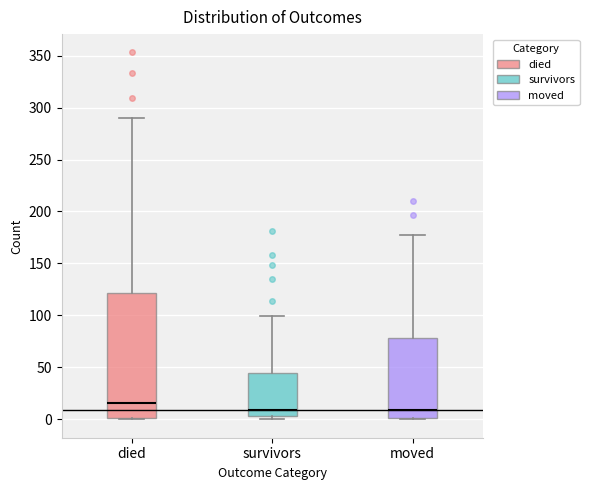

Reading left to right, read every box against the y-axis: the position of its median line, the range the box covers, and the ends of its whiskers. The values are not printed on the chart, so give them approximately, as read against the axis.

died: median 15, box 0 to 120, whiskers 0 to 290
survivors: median 10, box 5 to 45, whiskers 0 to 100
moved: median 10, box 0 to 80, whiskers 0 to 175